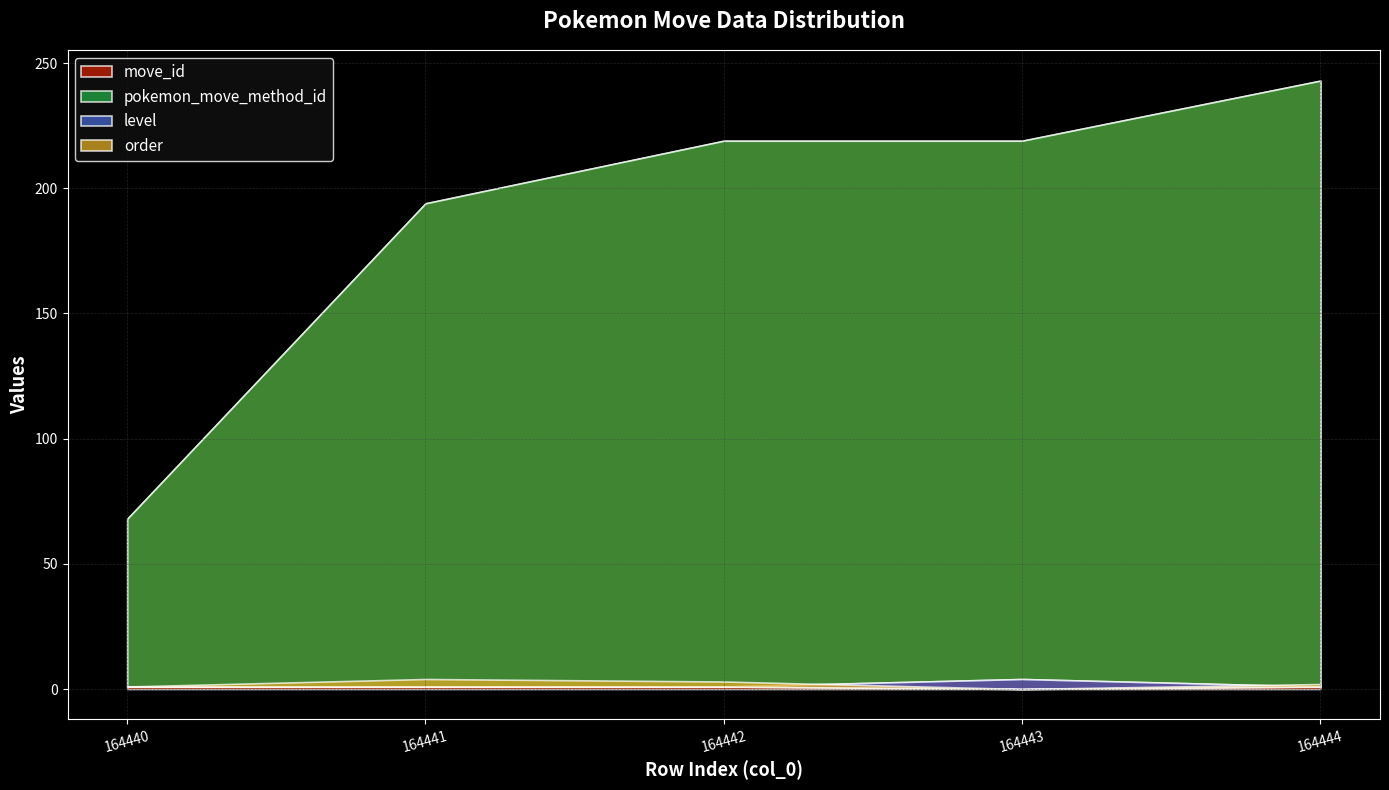

List the labels in order of move_id value, largest first.

164444, 164442, 164443, 164441, 164440